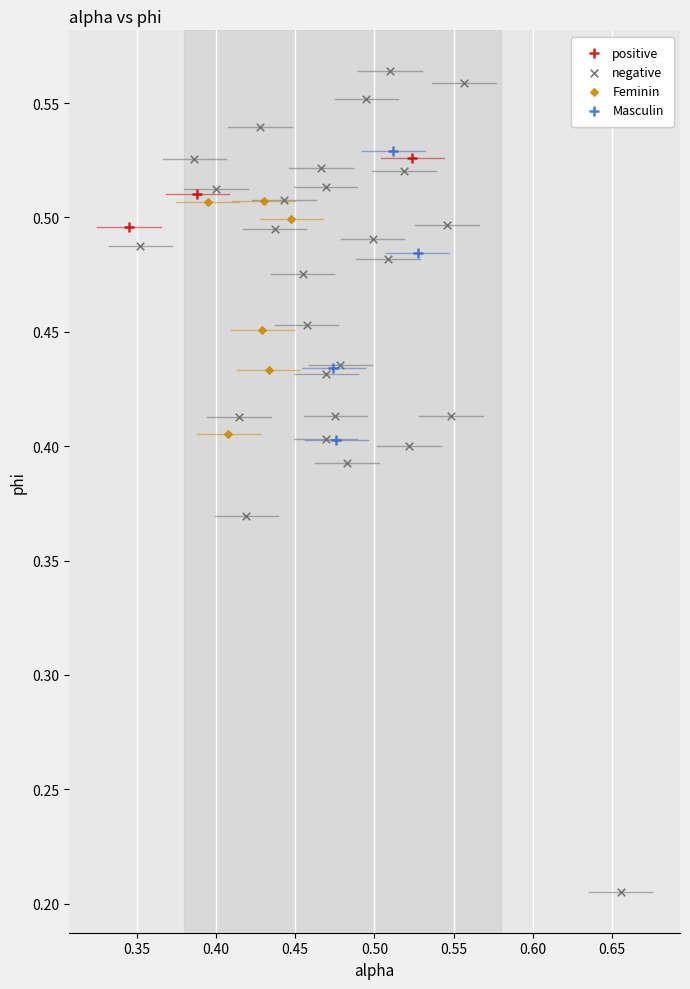

Which series has the widest spread of Y values?

negative